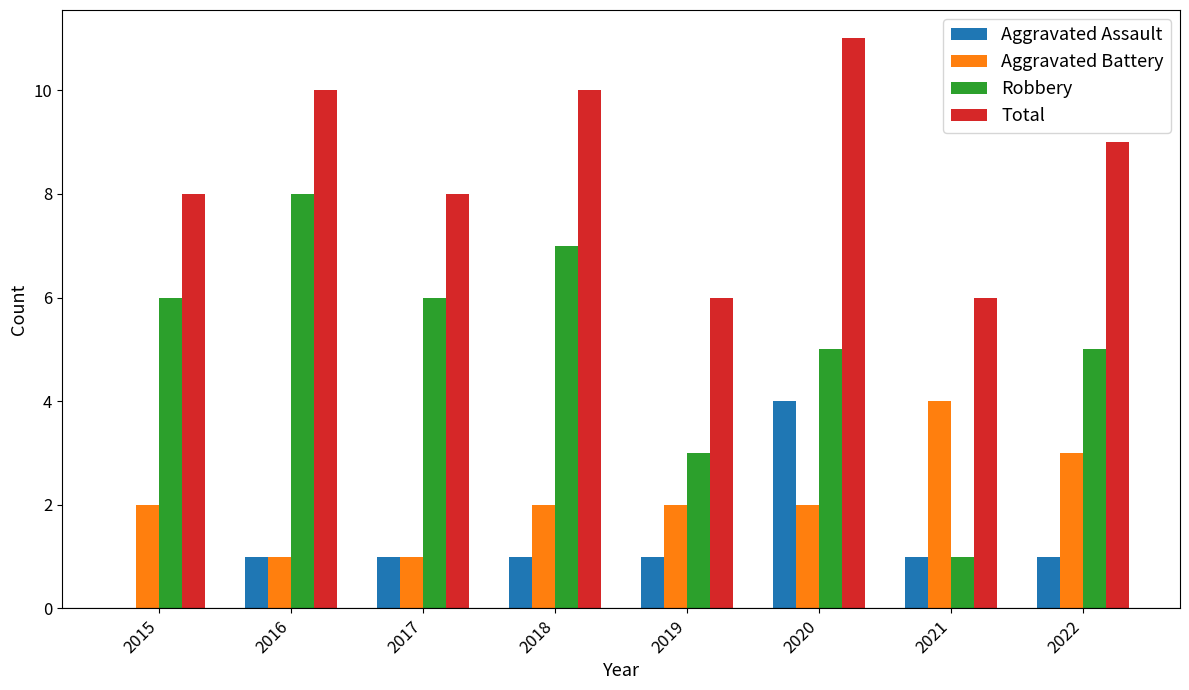

What is the sum of all Total values?

68